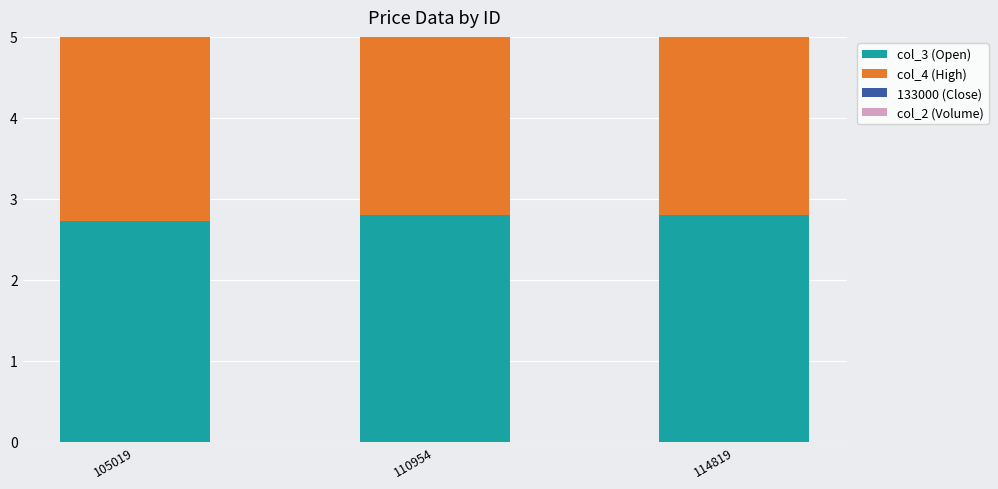

At which category is the sum across all series the highest?

105019